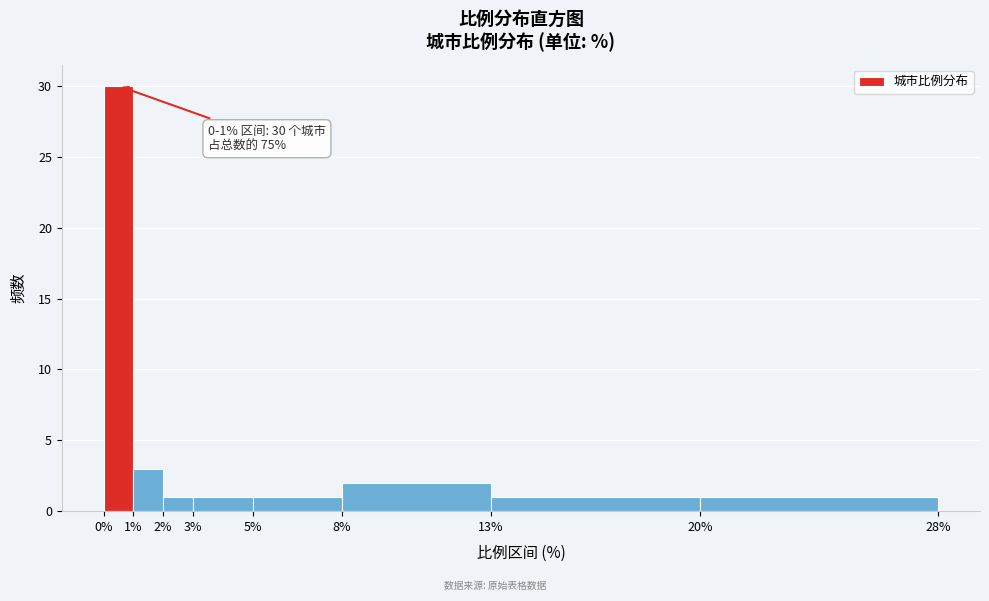

Over which range of the x-axis is the bar tallest?

0% to 1%